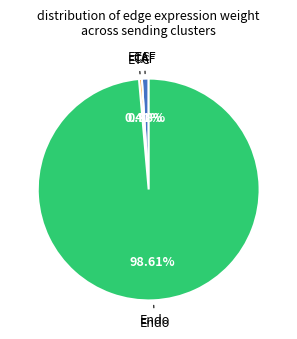

The ETC slice represents 21% of the pie. True or false?

False